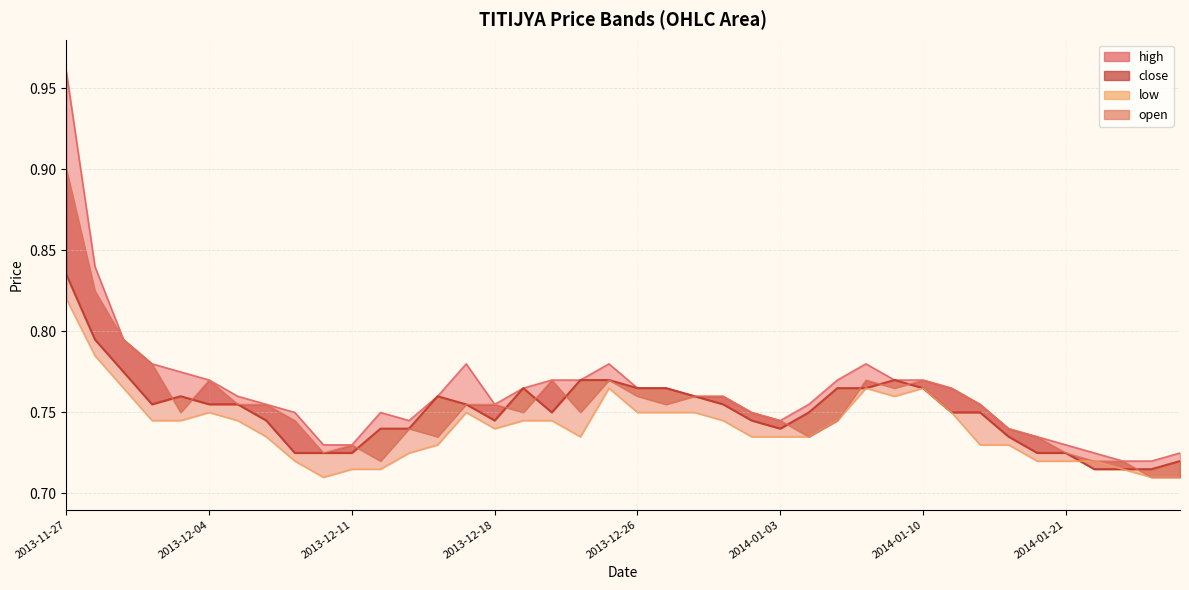

What is the difference between the second highest and second lowest values?

0.1